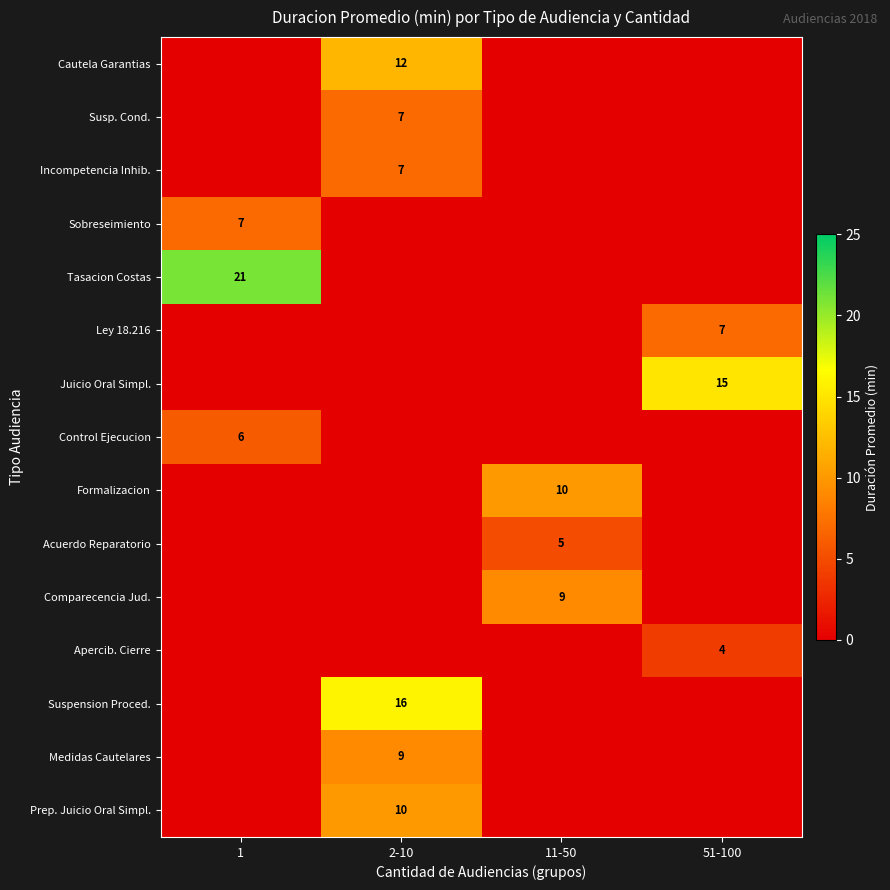

True or false: Cautela Garantias has a value of 12 at 2-10.

True